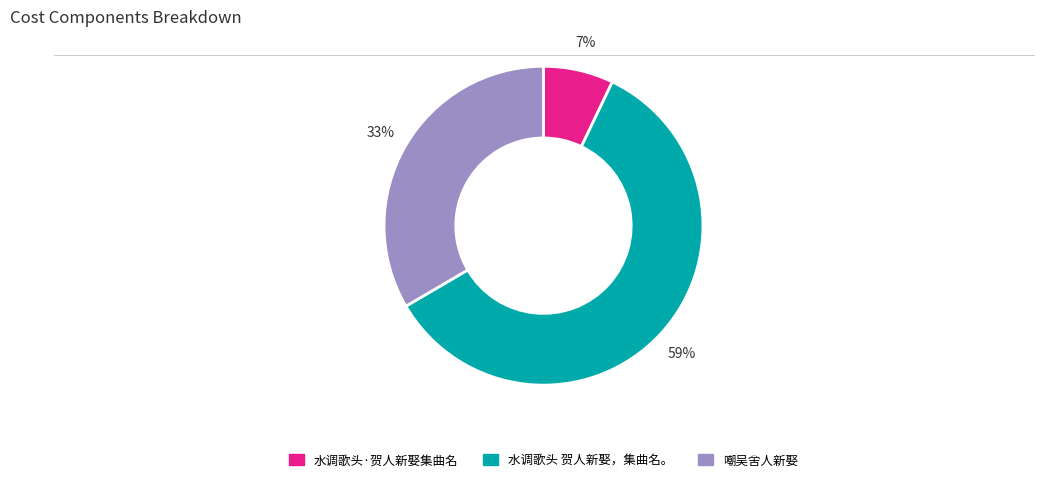

Do 嘲吴舍人新娶 and 水调歌头 贺人新娶，集曲名。 together represent more than half of the pie?

Yes